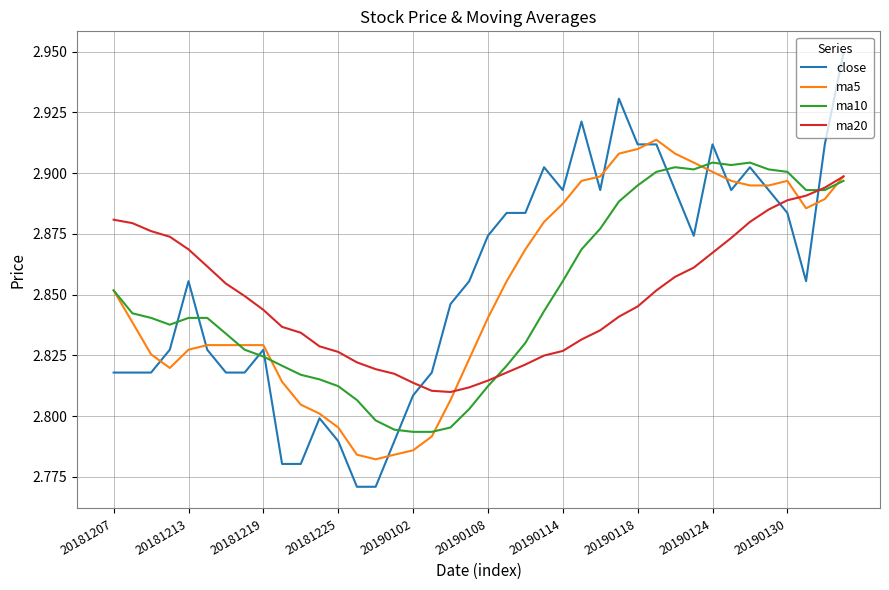

How many interior local valleys does the ma5 series have?

3